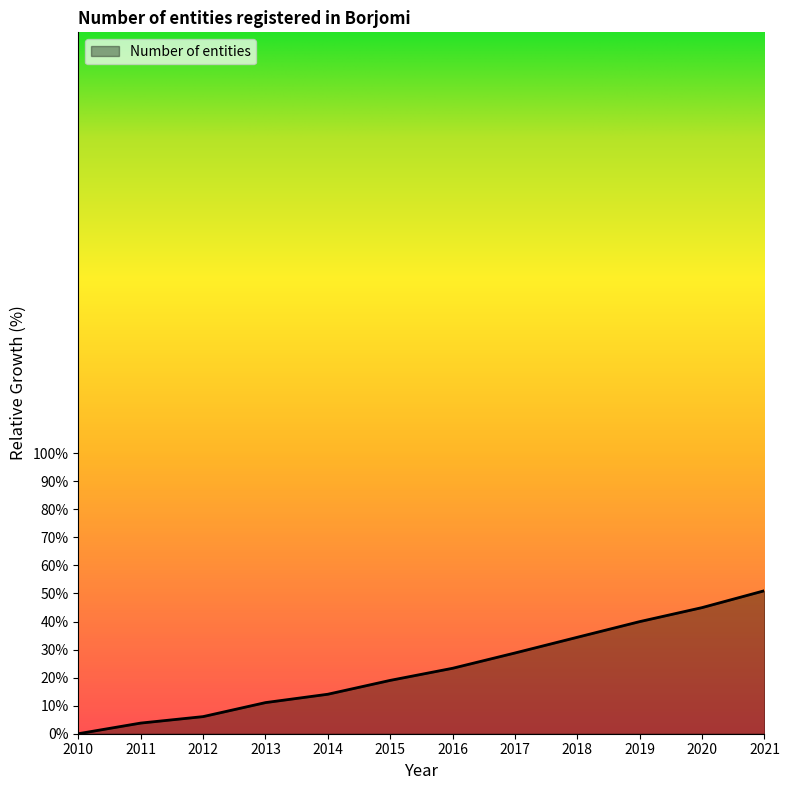

What is the difference between the values at 2011 and 2020?

41.2